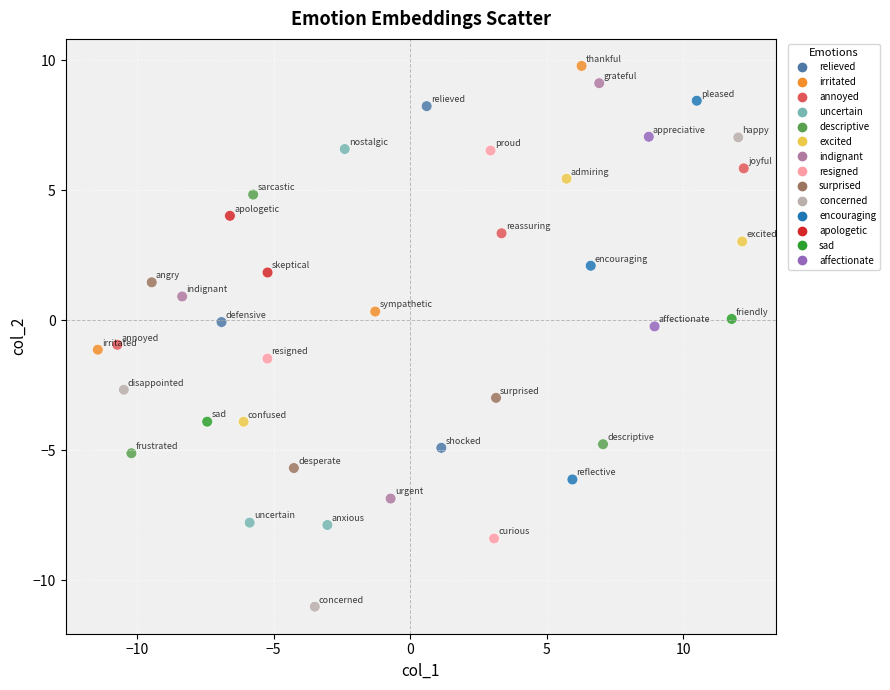

What is the range of Y values (max minus min)?

20.8